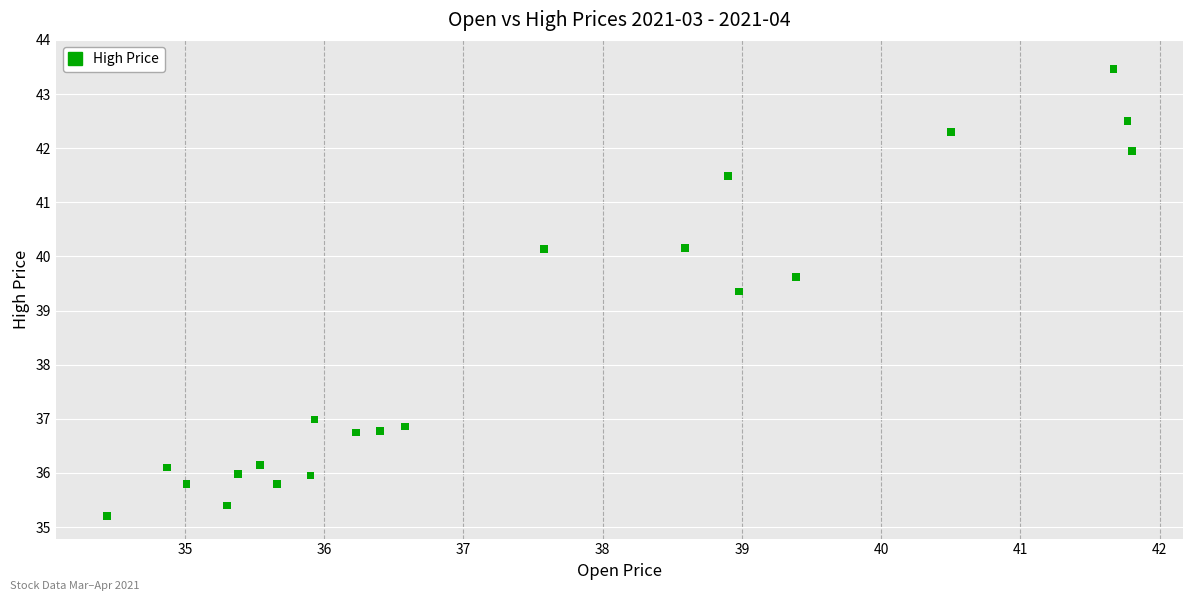

What is the range of Y values (max minus min)?

8.3